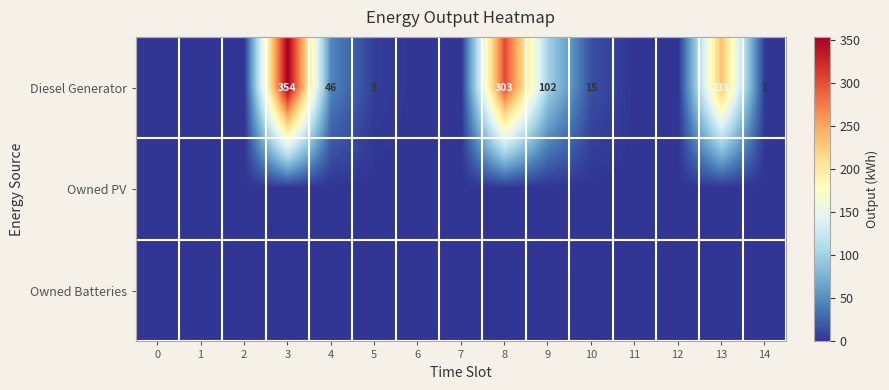

True or false: Diesel Generator has a value of 543 at 3.

False